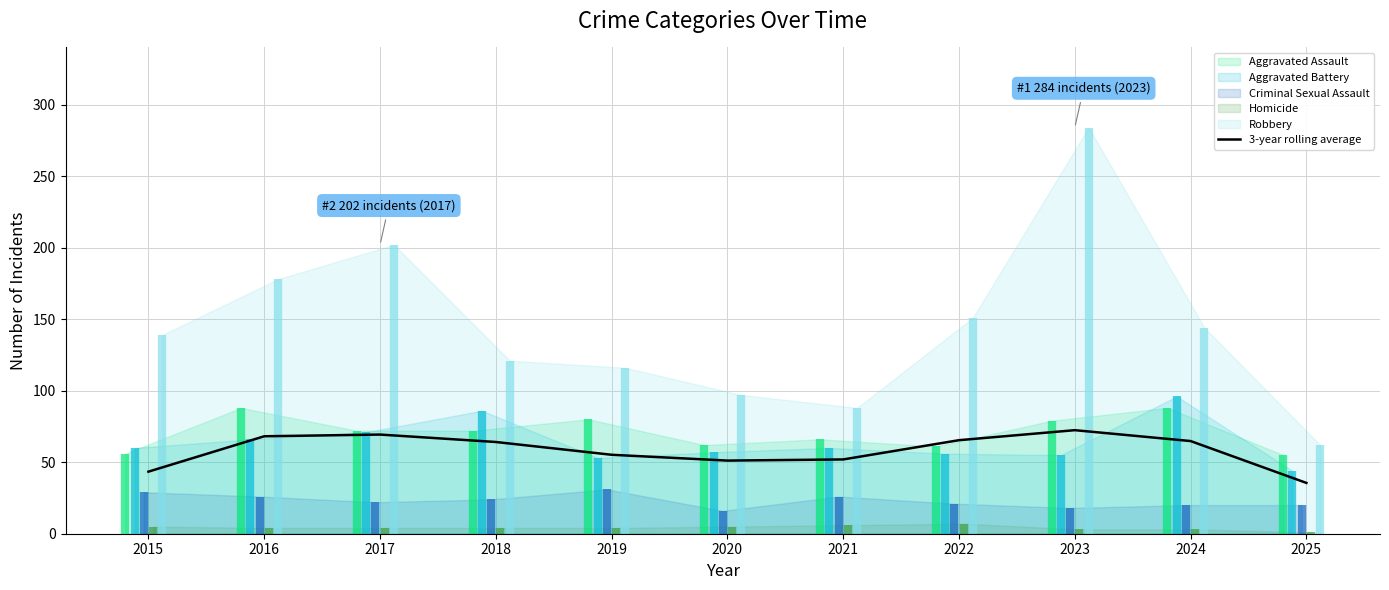

What is the lowest value of the 3-year rolling average series?

35.5